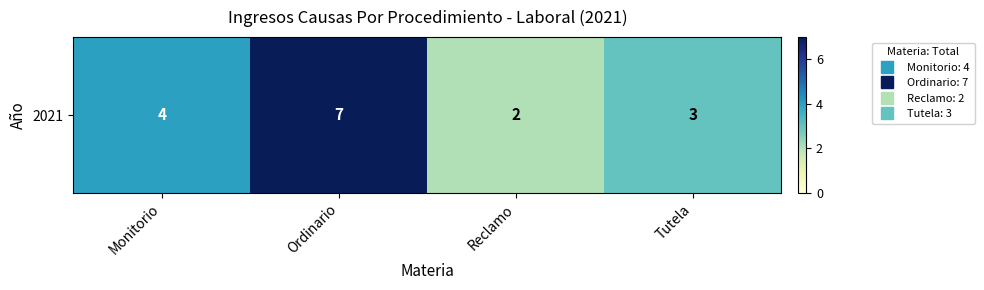

How many data points are above 4?

1